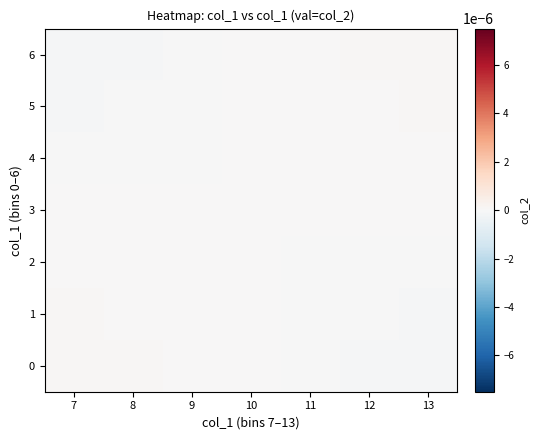

At which category does the chart reach its minimum across all series?

13